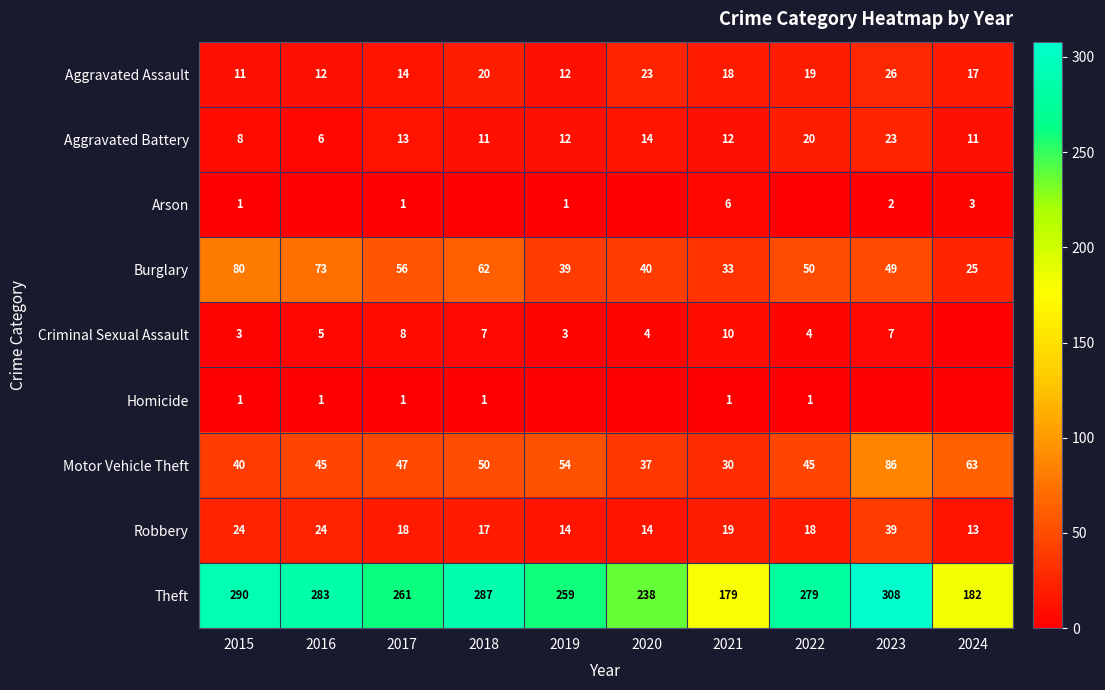

At how many categories does at least one series exceed 239?

7